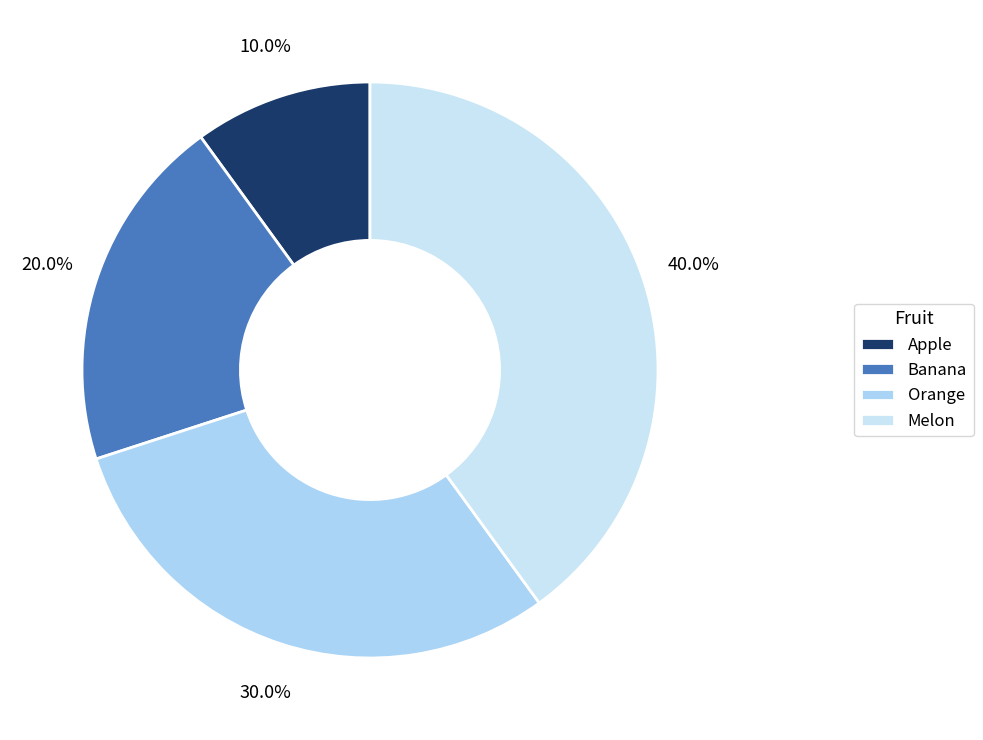

To the nearest percent, what portion does Melon represent?

40%